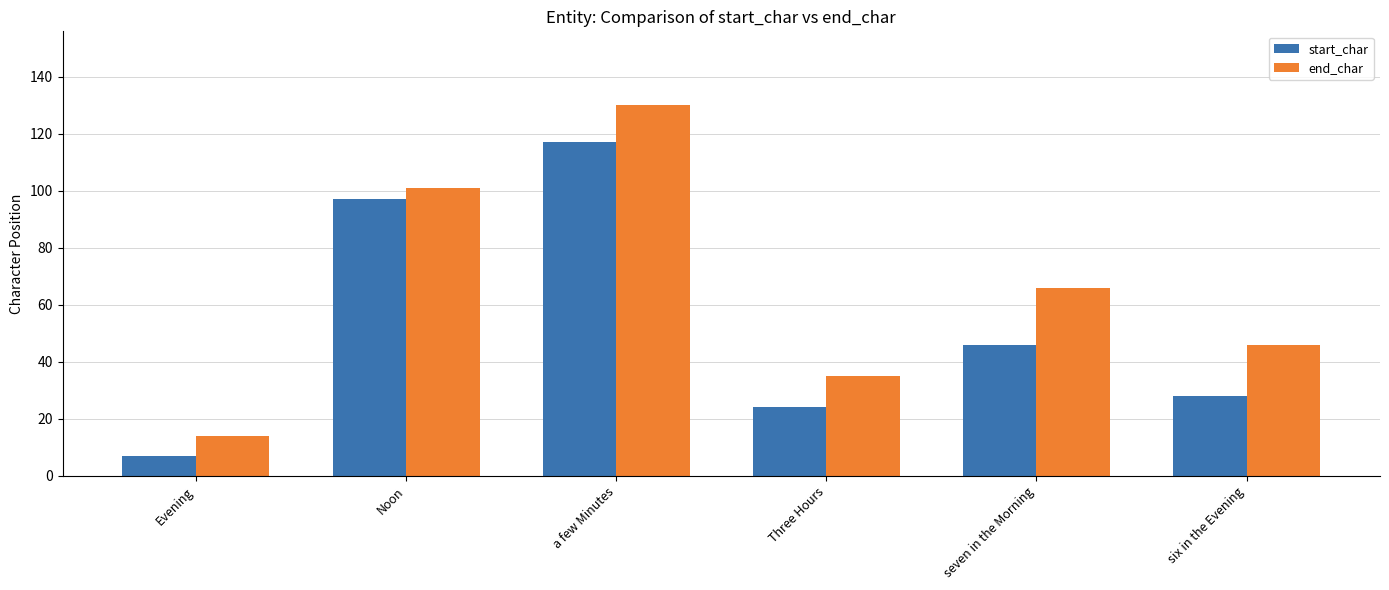

Does the chart contain stacked bars?

No